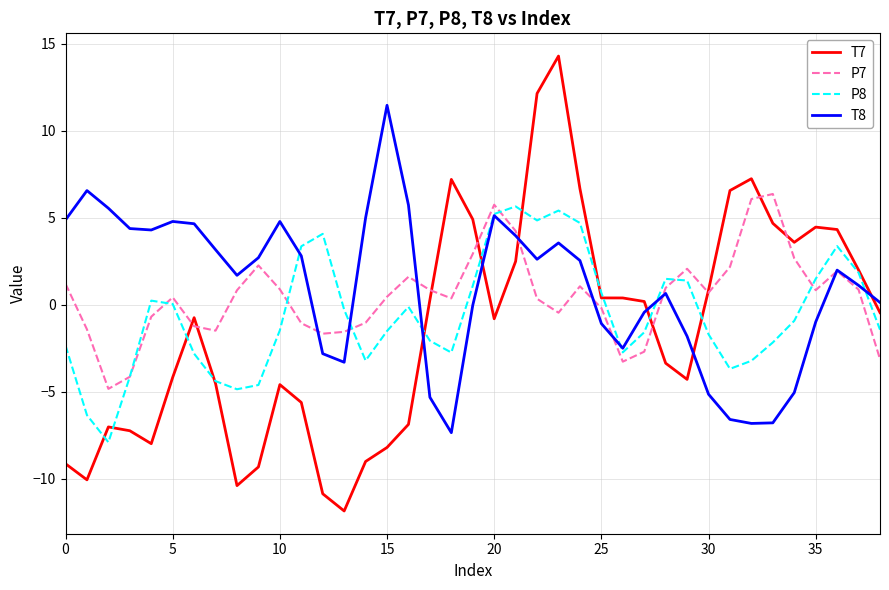

List the series in order of their overall mean, lowest first.

T7, P8, P7, T8